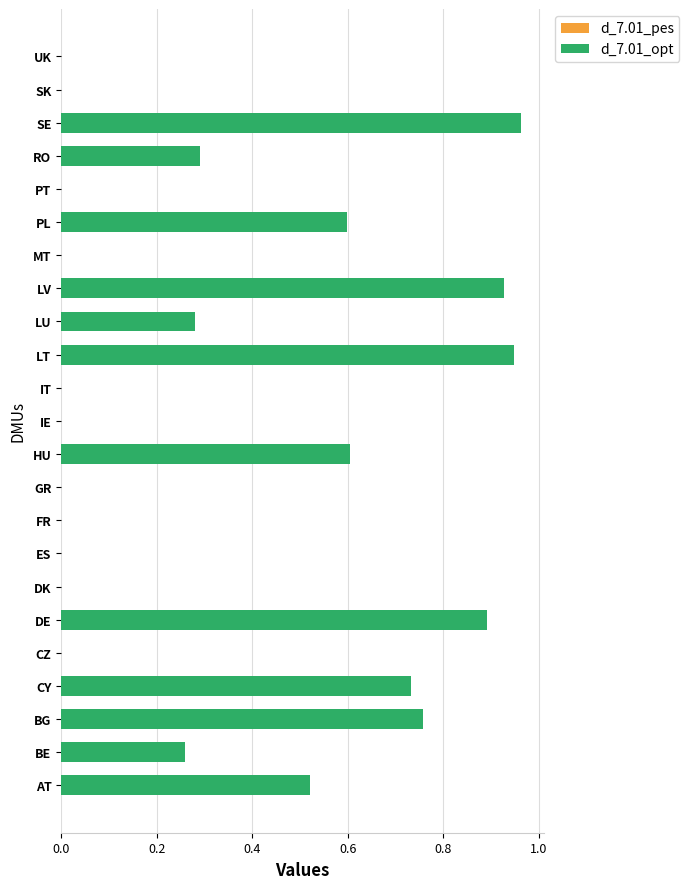

What is the sum of all values?

7.8